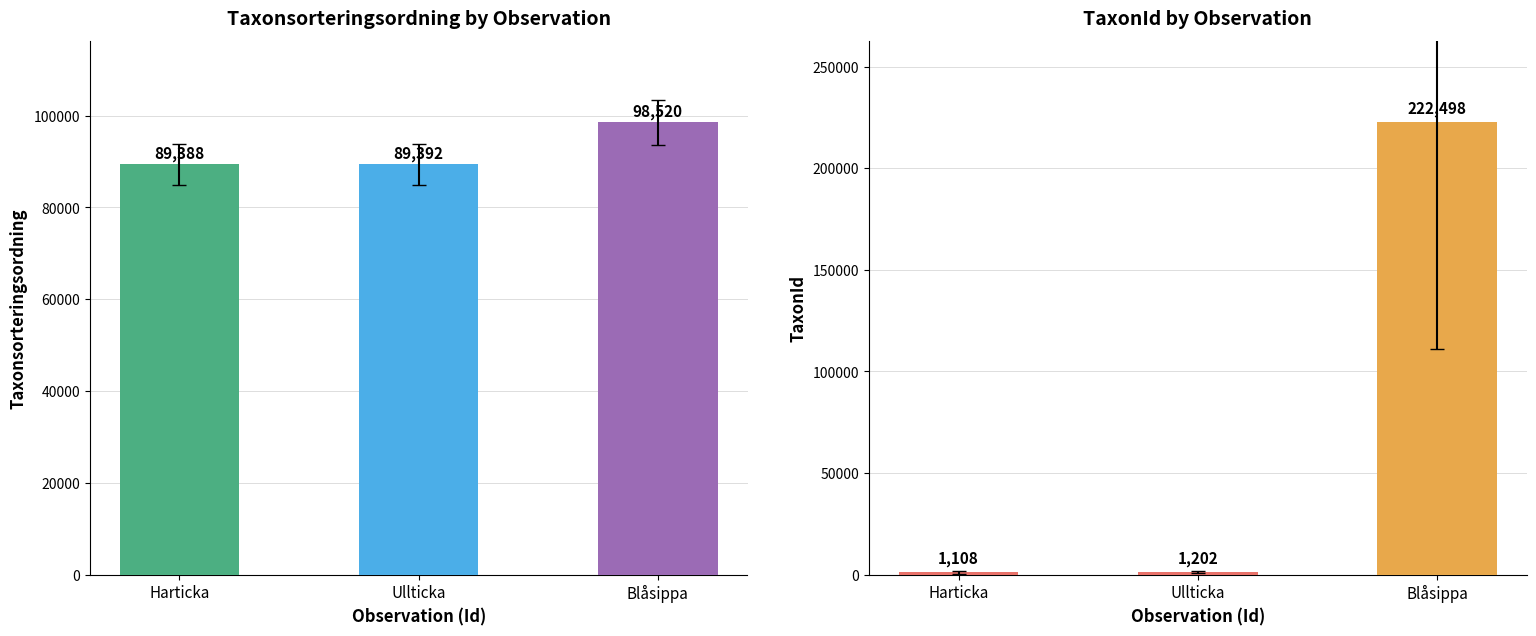

At how many categories does at least one series exceed 196262?

1